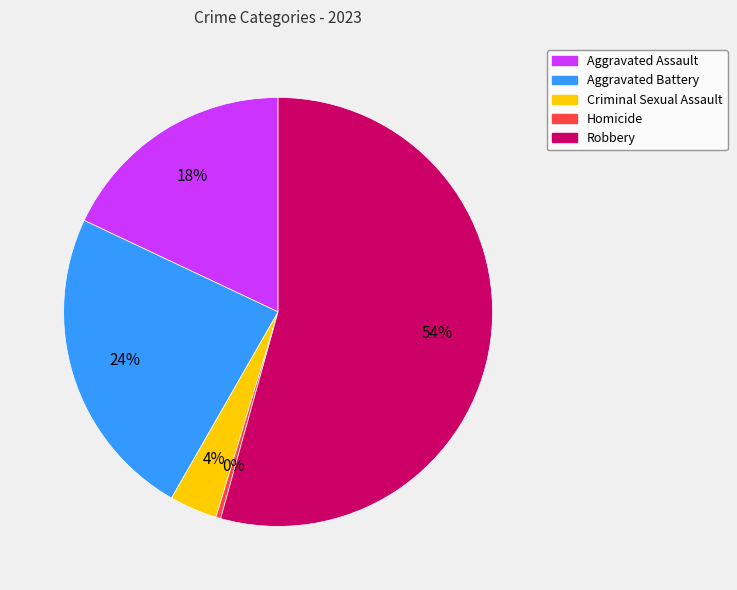

Which slice represents more than half of the pie?

Robbery